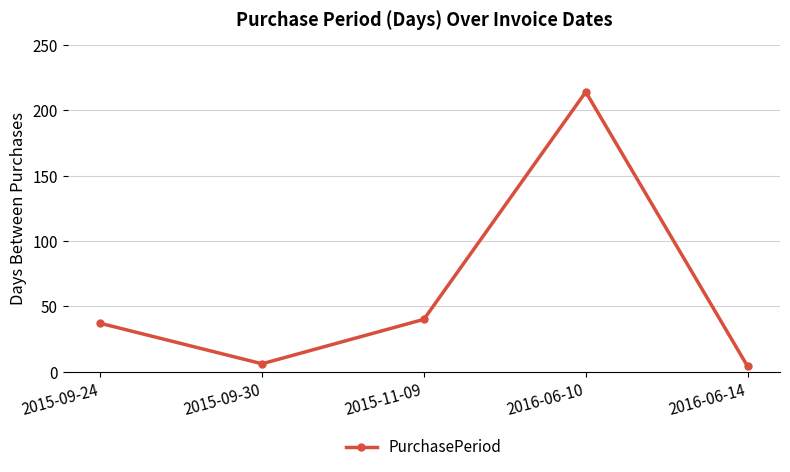

What position from the right is 2016-06-10?

2